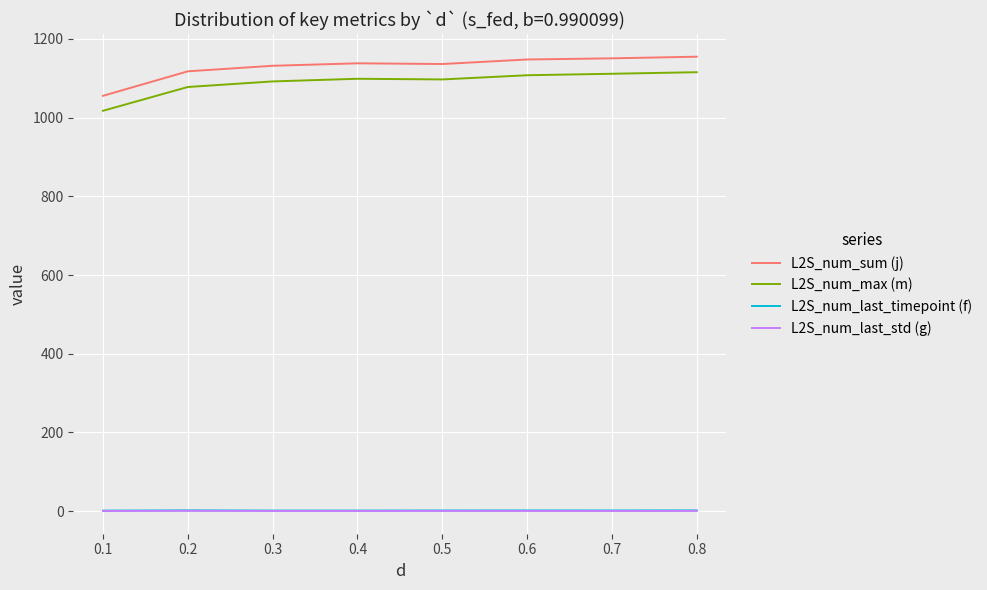

True or false: L2S_num_last_timepoint (f) and L2S_num_last_std (g) cross at least once.

False